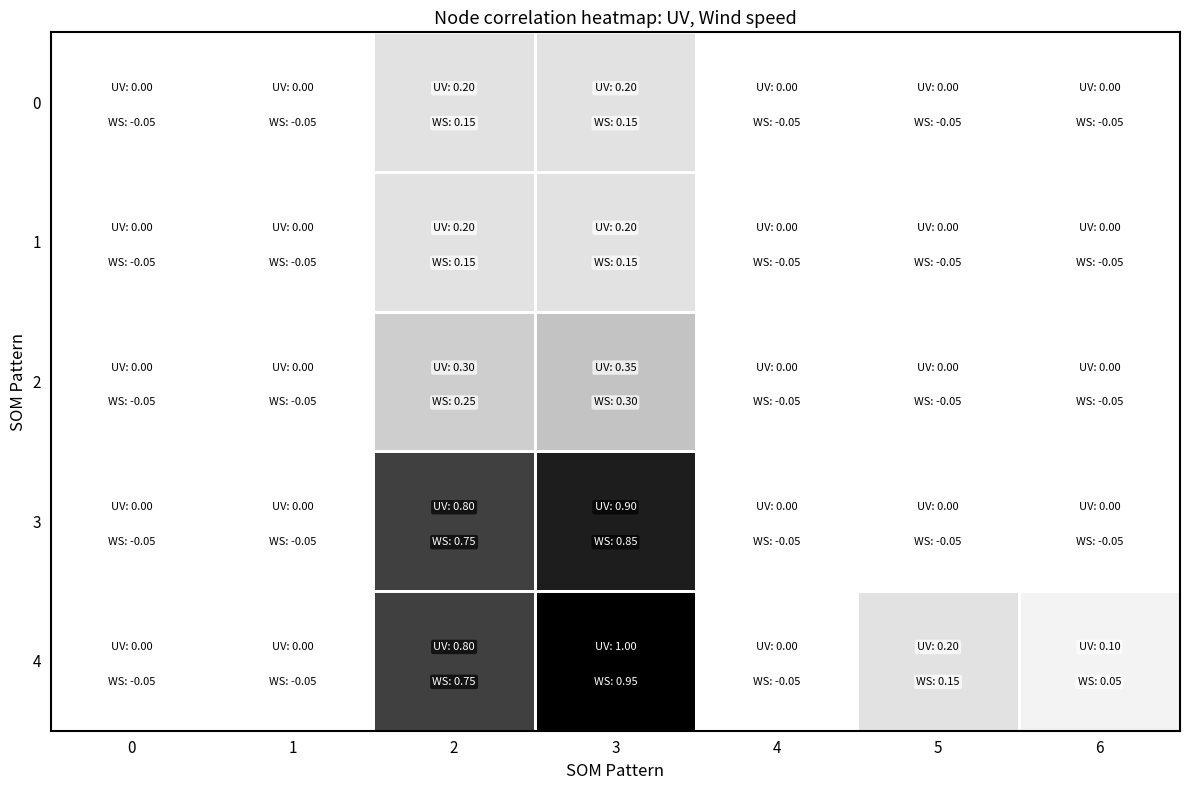

Which series has the largest range (max minus min)?

4